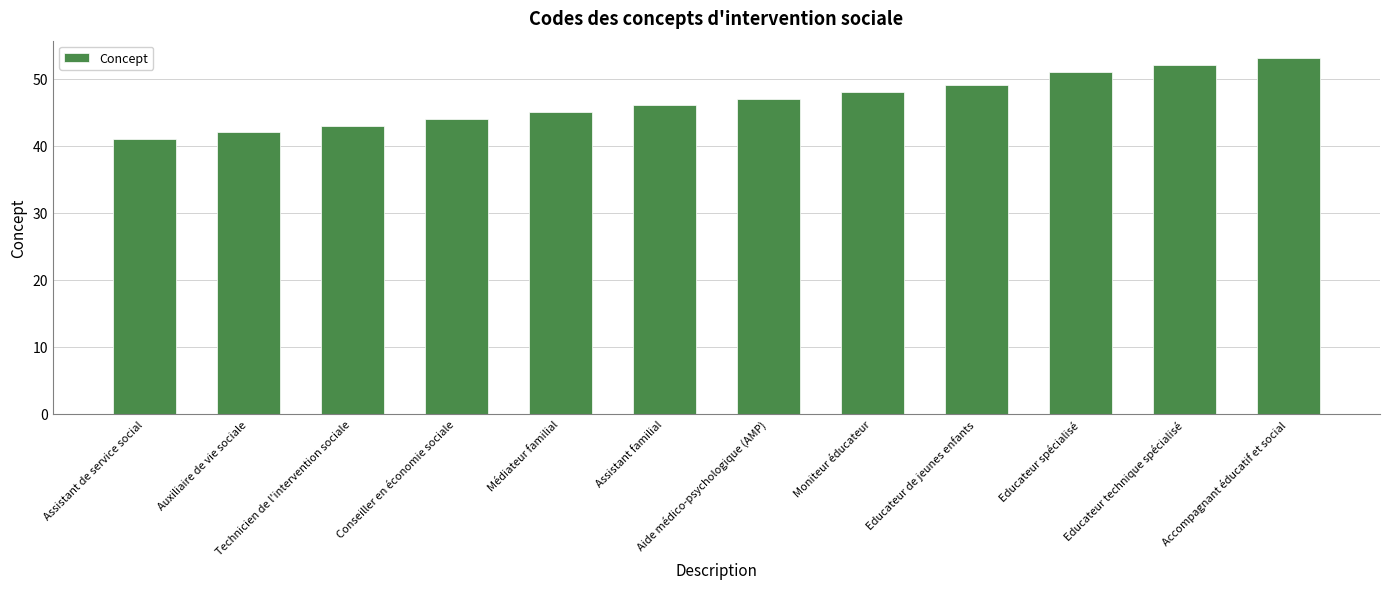

Reading left to right, list all the values displayed in this chart.

Assistant de service social=41	Auxiliaire de vie sociale=42	Technicien de l'intervention sociale=43	Conseiller en économie sociale=44	Médiateur familial=45	Assistant familial=46	Aide médico-psychologique (AMP)=47	Moniteur éducateur=48	Educateur de jeunes enfants=49	Educateur spécialisé=51	Educateur technique spécialisé=52	Accompagnant éducatif et social=53